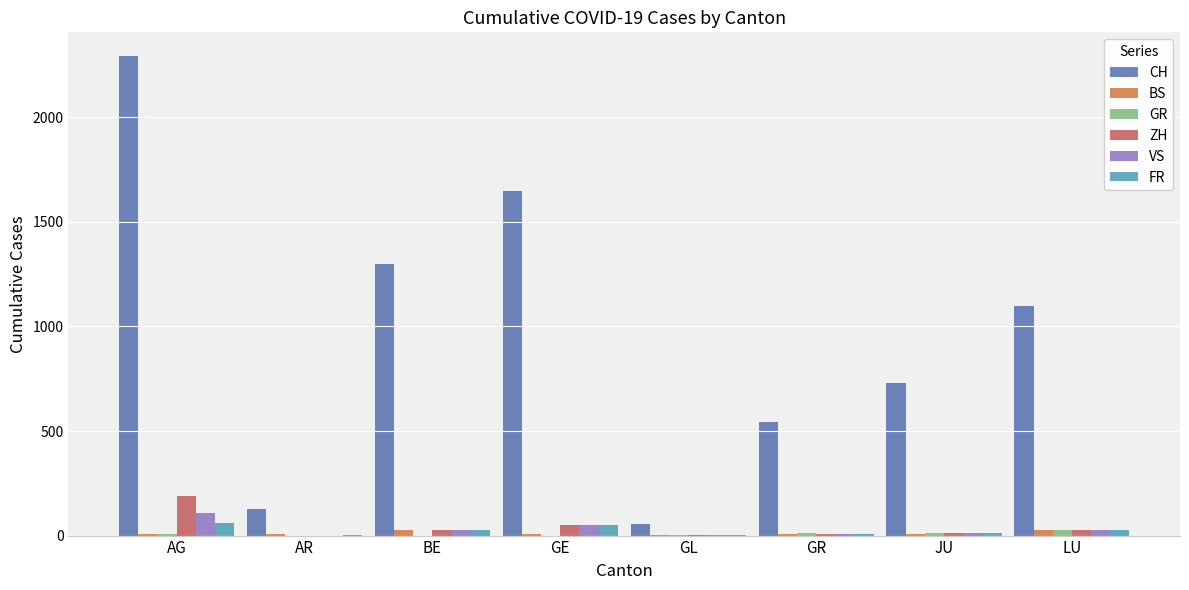

At which category is the sum across all series the highest?

AG